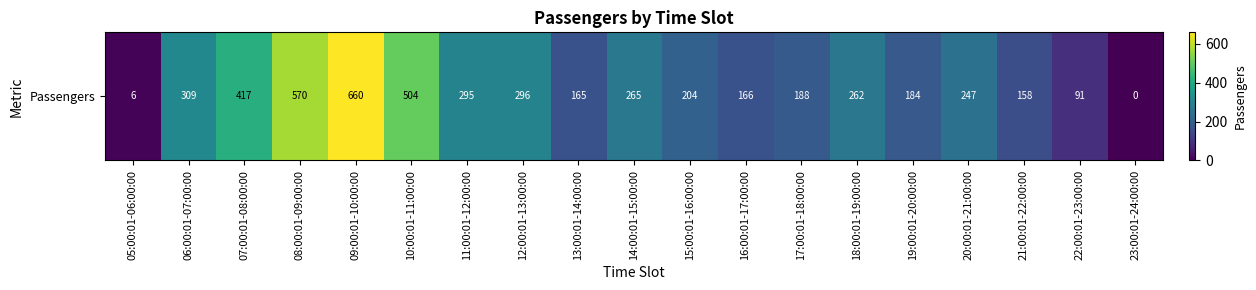

Count the number of values greater than 247.

9